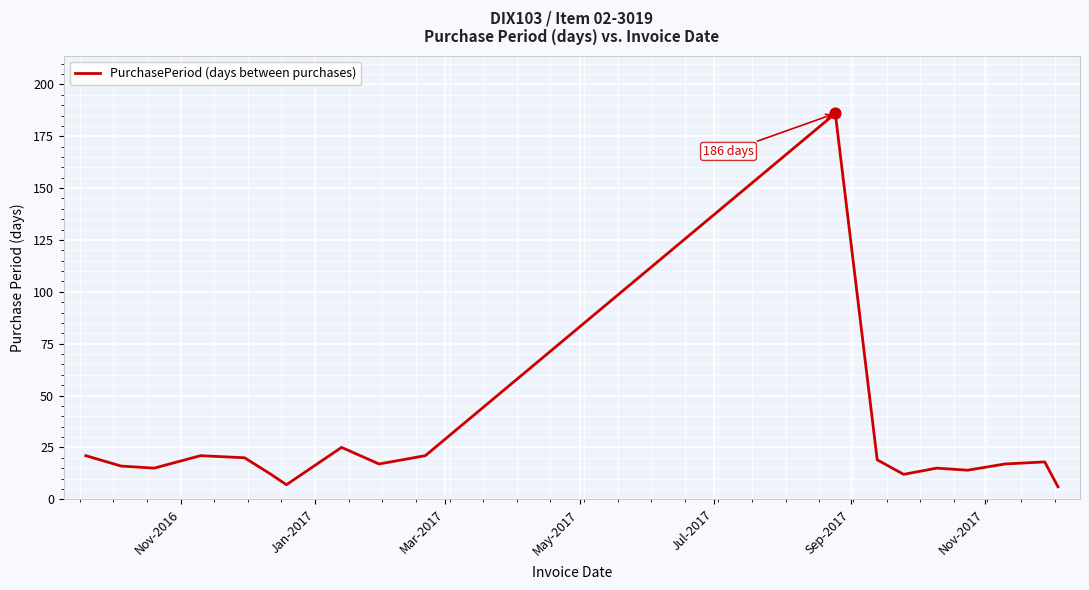

What is the difference between the maximum and minimum values?

180